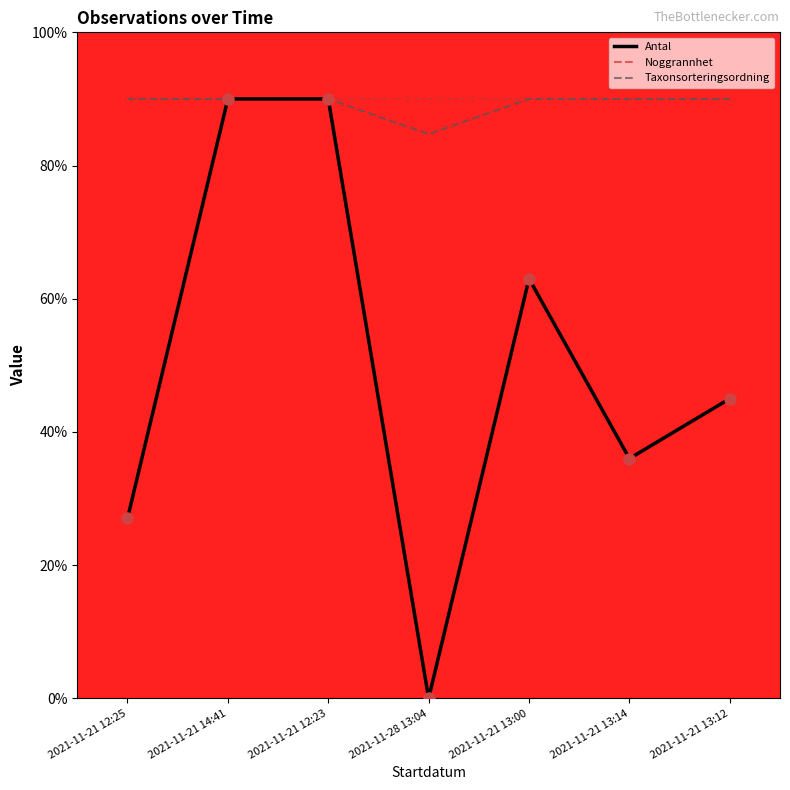

What is the minimum value for Taxonsorteringsordning?

84.7